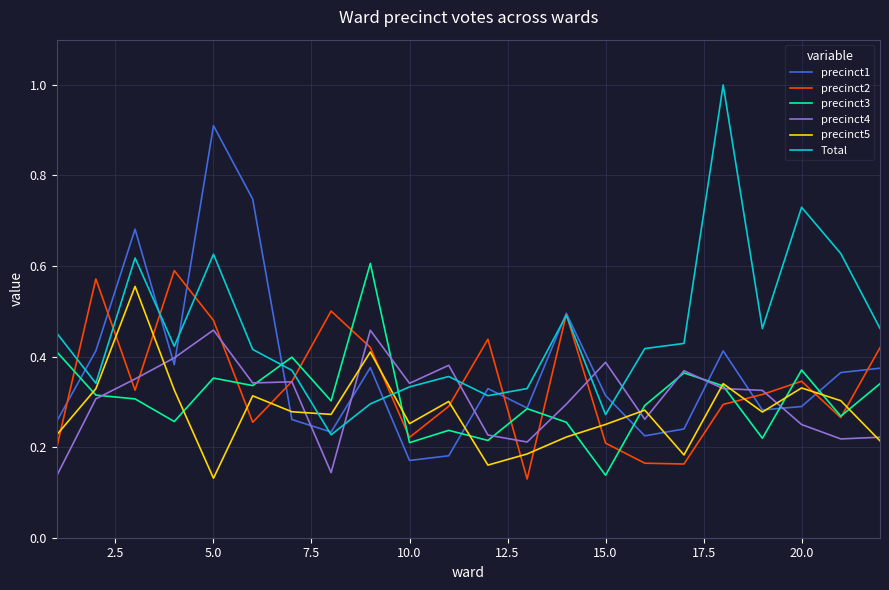

True or false: Total has more than 0 points higher than both neighbors.

True